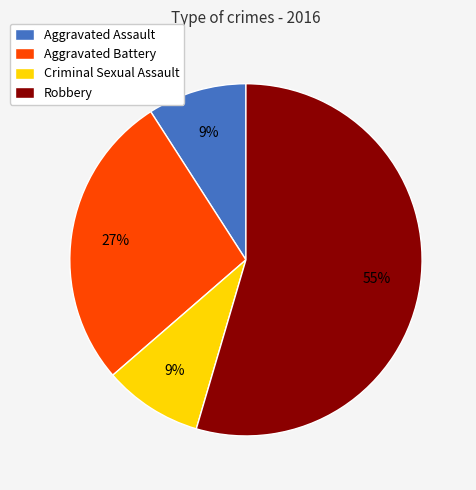

Does Robbery represent more than half of the total?

Yes